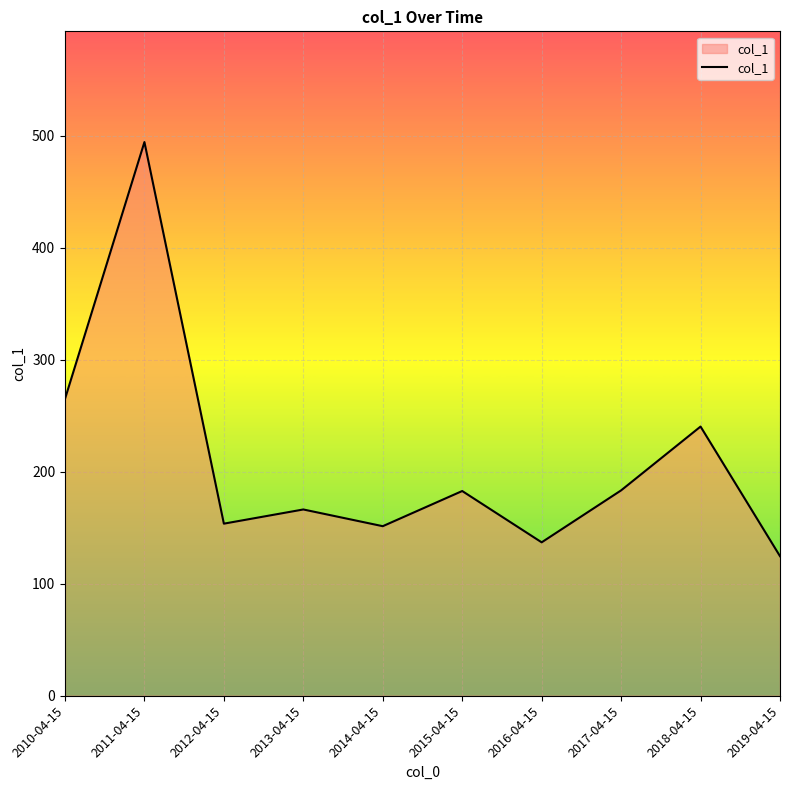

At which category does the data reach its first local peak?

2011-04-15